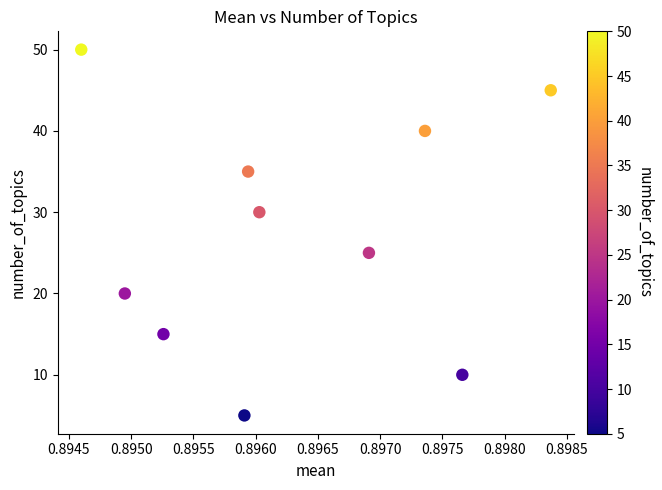

What is the range of Y values (max minus min)?

45